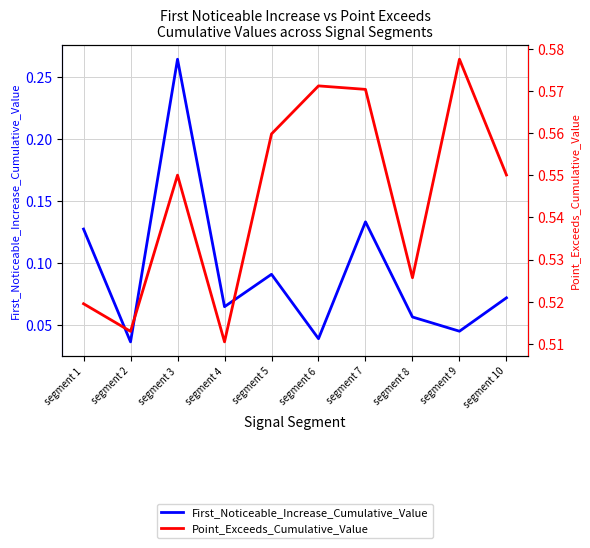

Rank the series by their maximum value, from lowest to highest.

First_Noticeable_Increase_Cumulative_Value, Point_Exceeds_Cumulative_Value